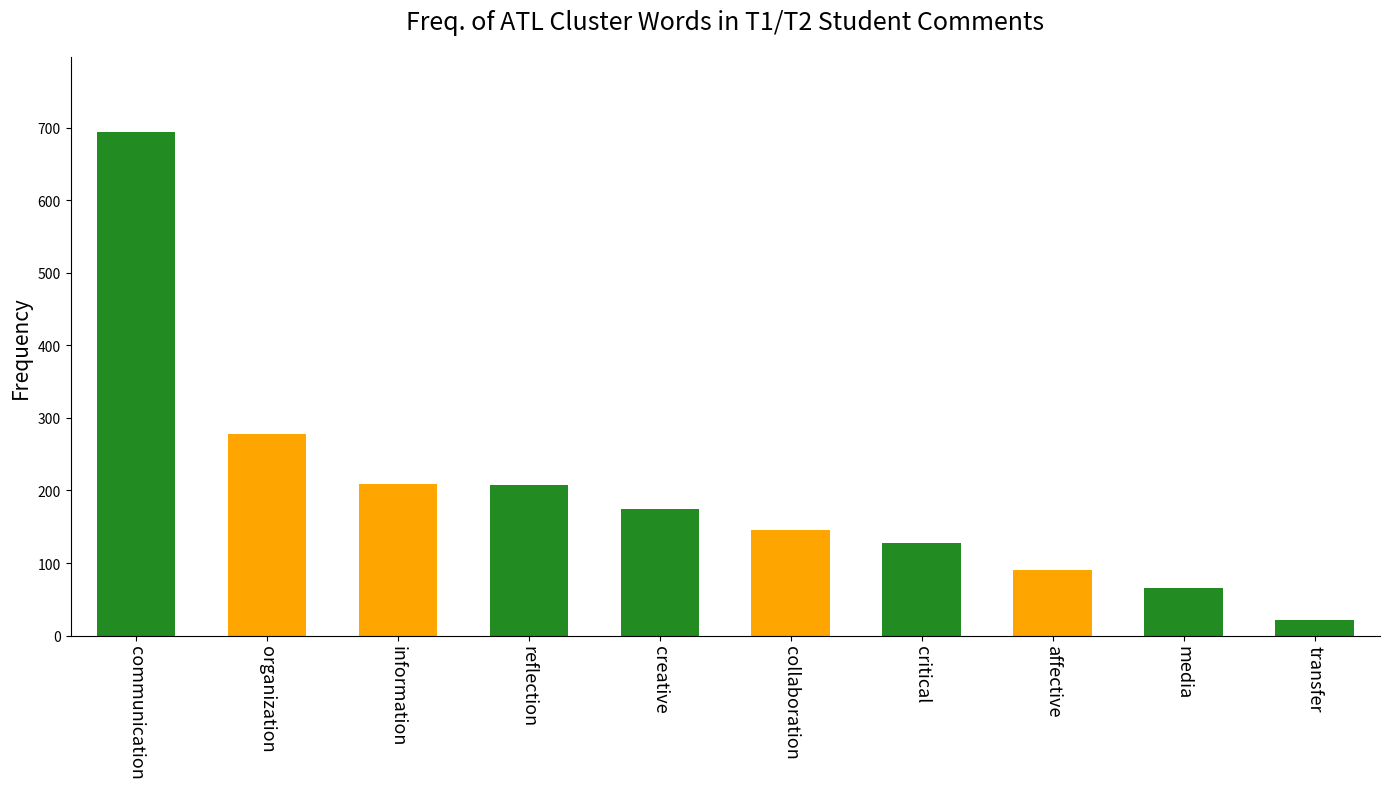

Between reflection and collaboration, which is larger?

reflection